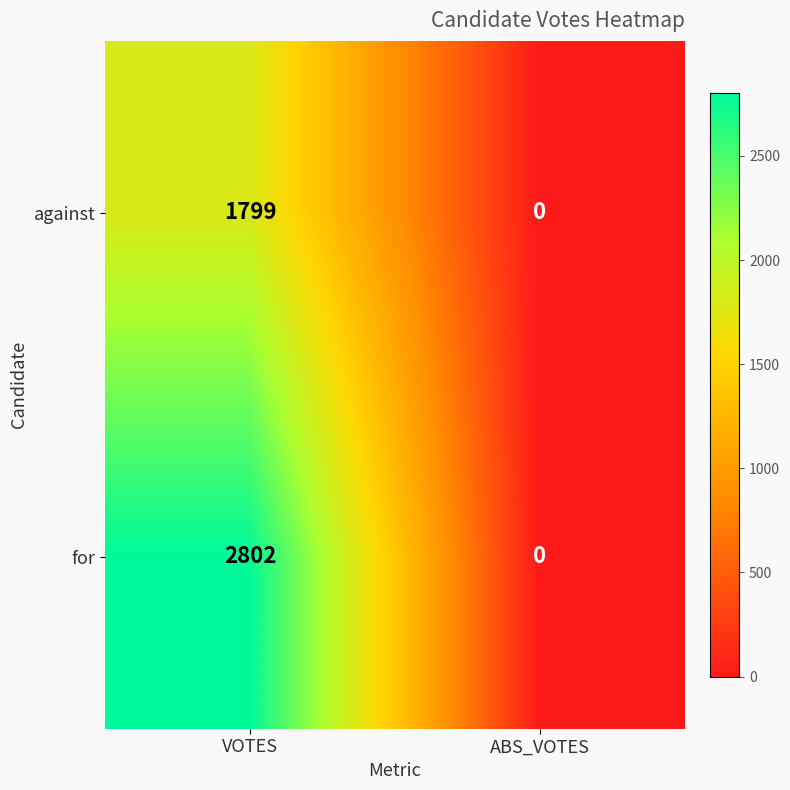

What is the spread (max minus min) of values at VOTES?

1003